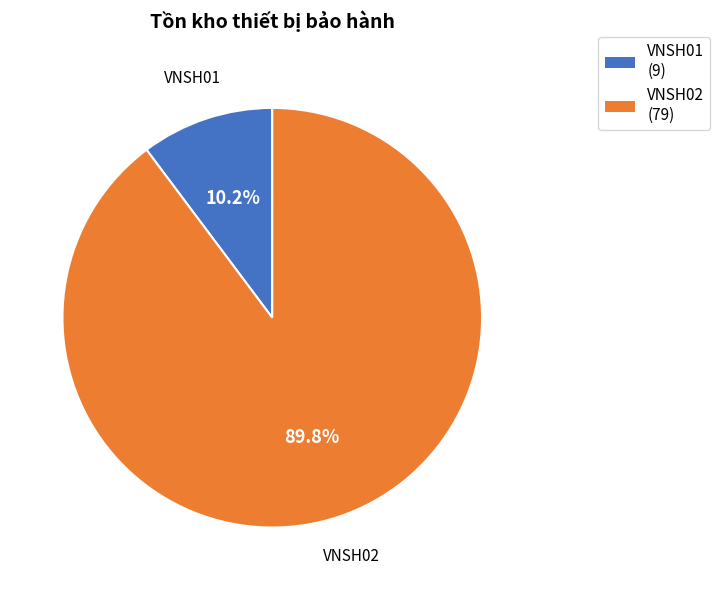

To the nearest percent, what is the average slice percentage?

50%